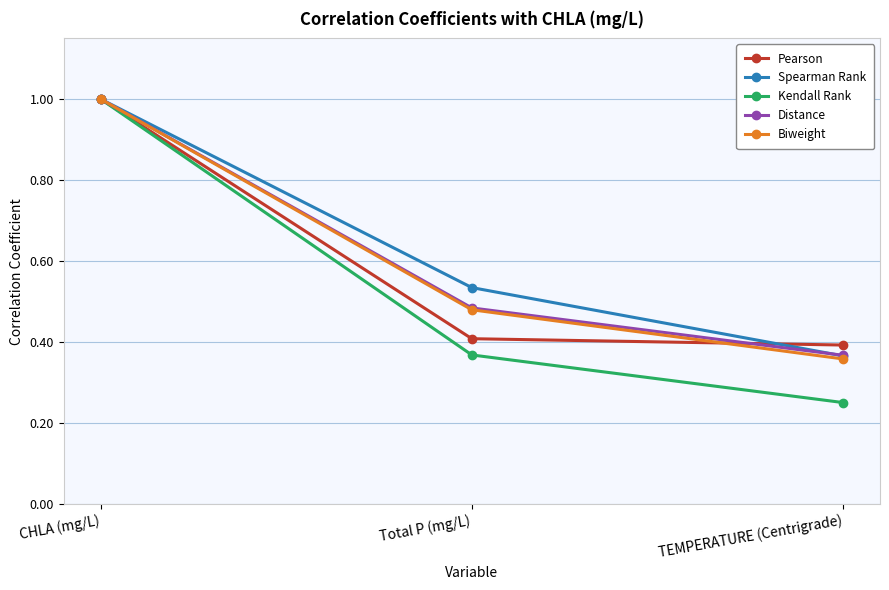

What is the total value across all series at Total P (mg/L)?

2.3